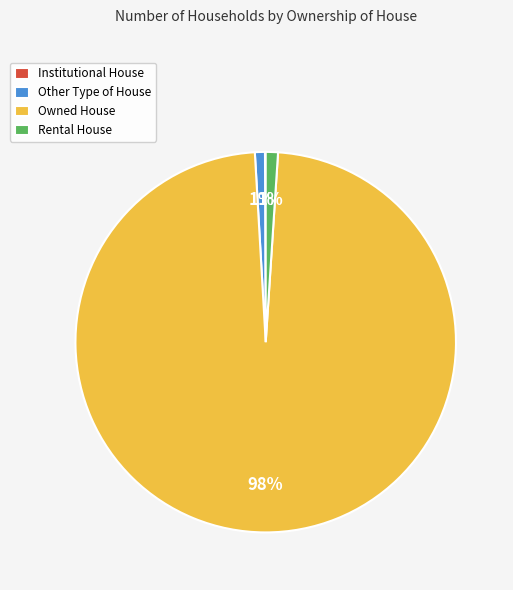

To the nearest percent, what percentage of the pie is Other Type of House?

1%